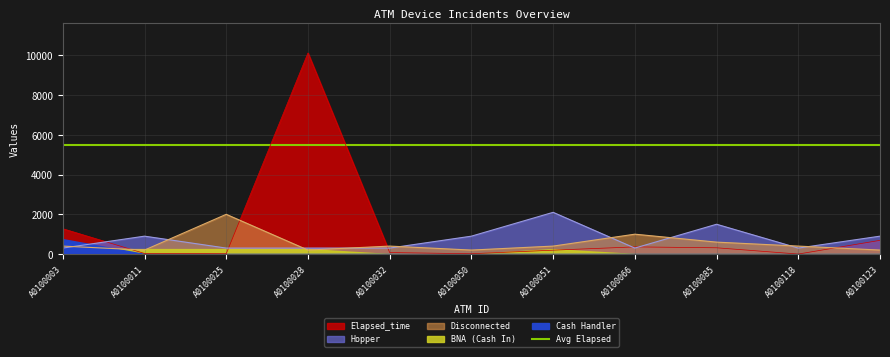

Where is the first local minimum for Elapsed_time?

A0100025